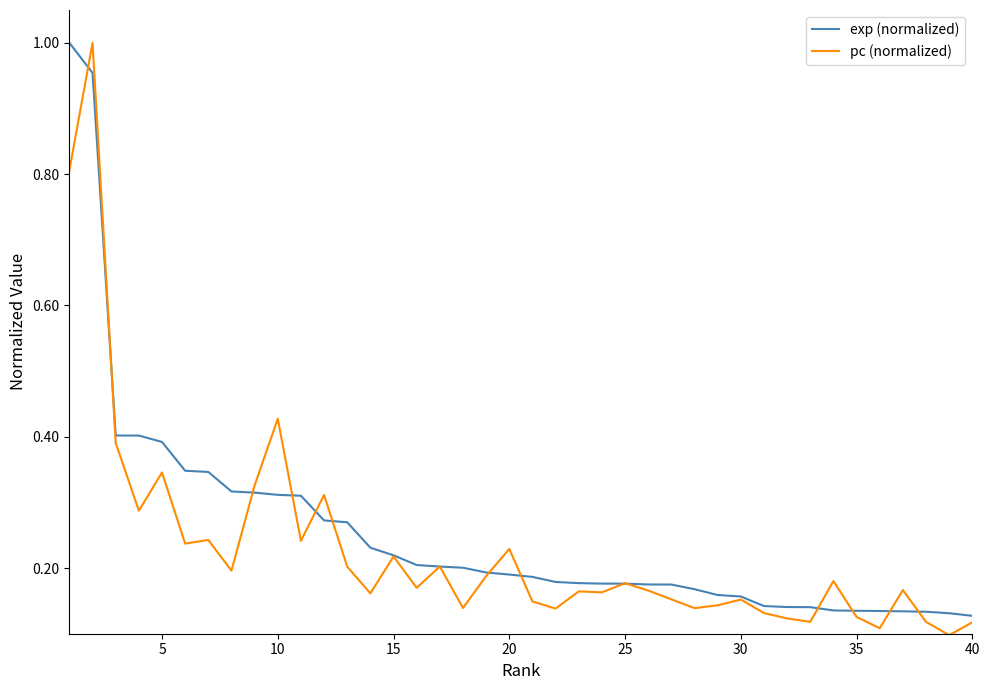

Does the chart display data point markers on the line(s)?

No